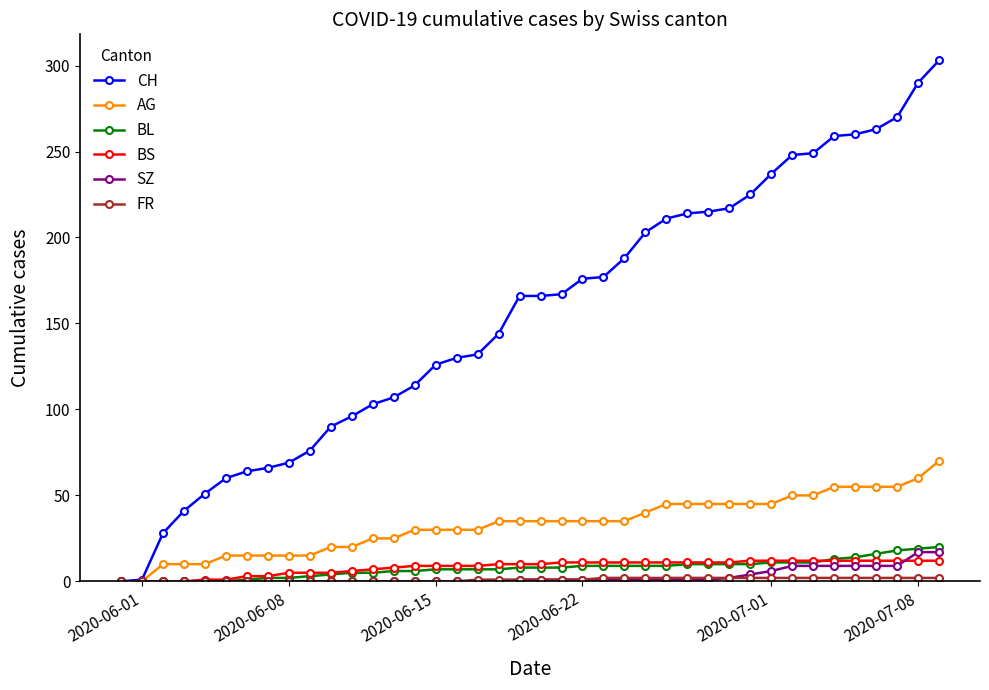

Which series has the largest total across all categories?

CH